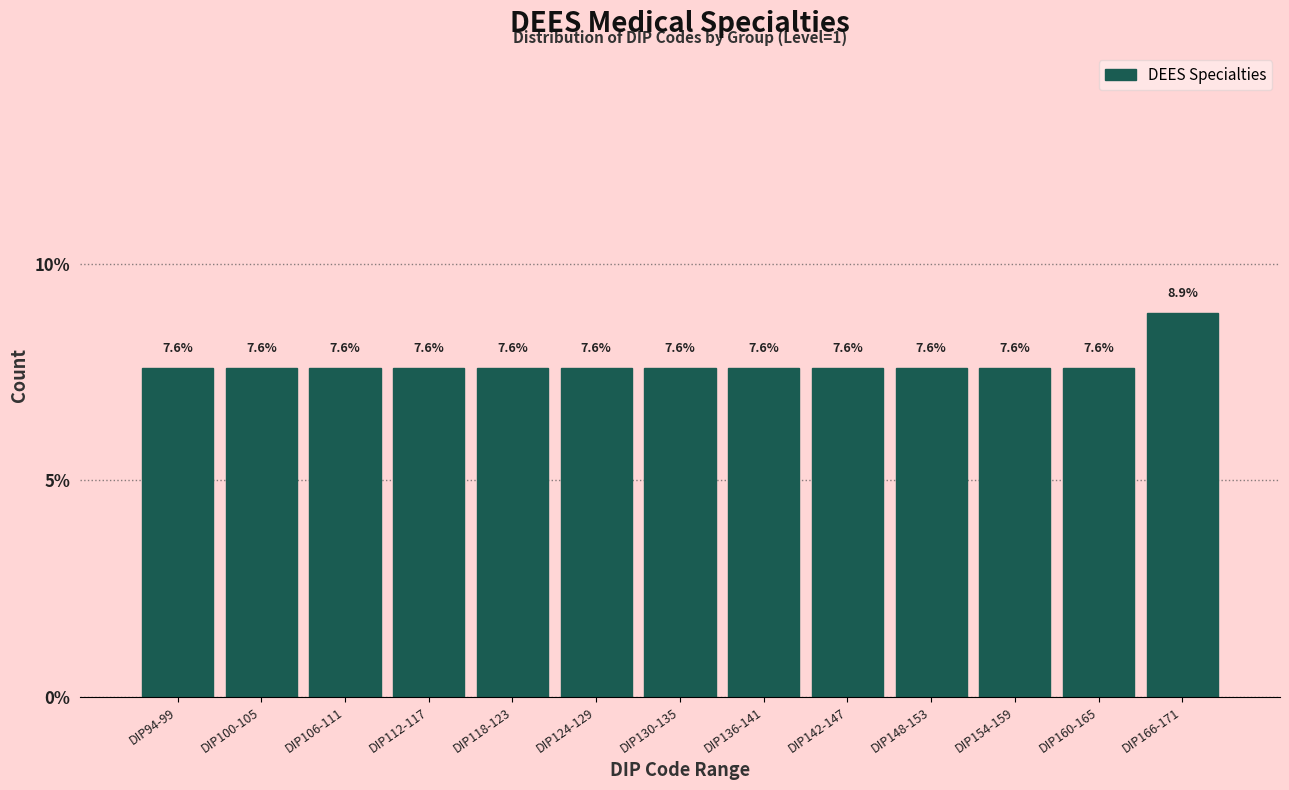

Reading left to right, list all the values displayed in this chart.

7.6	7.6	7.6	7.6	7.6	7.6	7.6	7.6	7.6	7.6	7.6	7.6	8.9